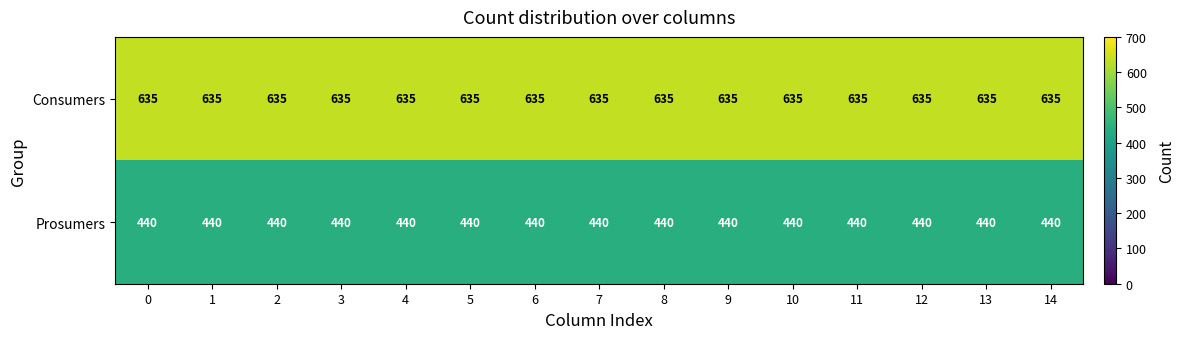

The Prosumers series shows 207 at 14. True or false?

False